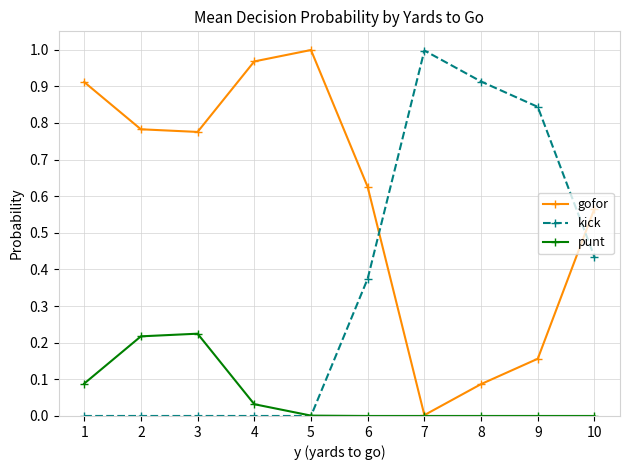

At how many categories does at least one series exceed 0?

10